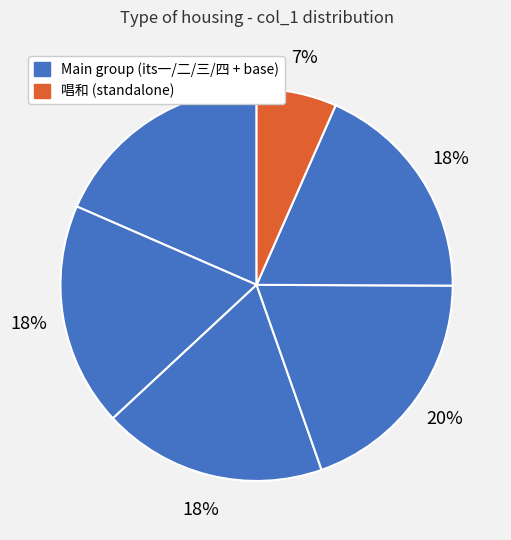

How many slices are in this pie chart?

6